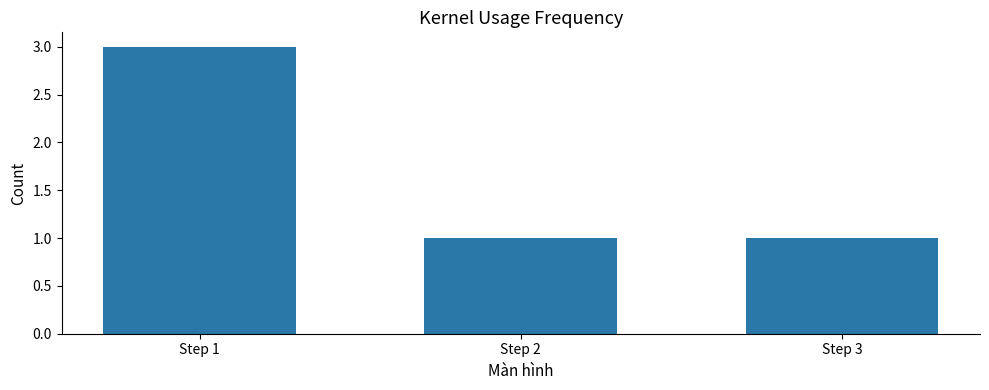

Are the bars horizontal?

No